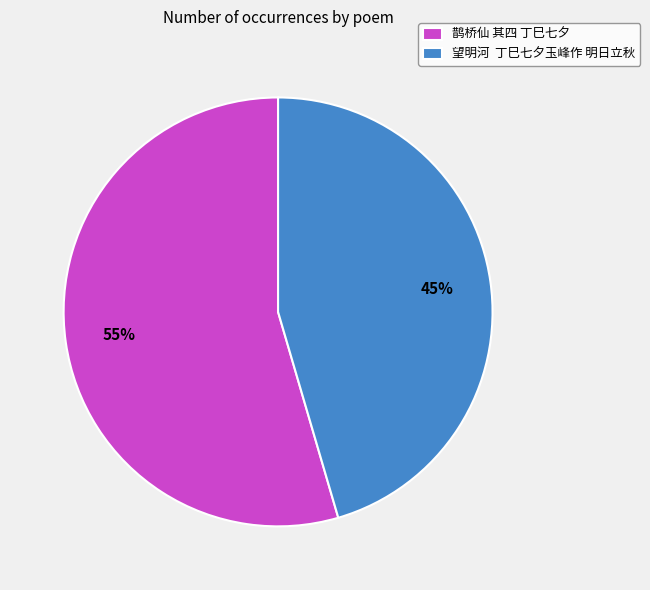

Which category has the smallest portion of the pie?

望明河 丁巳七夕玉峰作 明日立秋